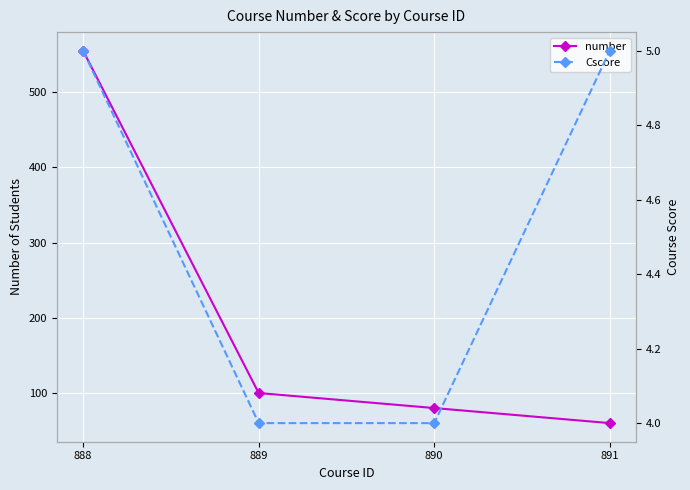

What is the difference between the maximum and minimum values in the Cscore series?

1